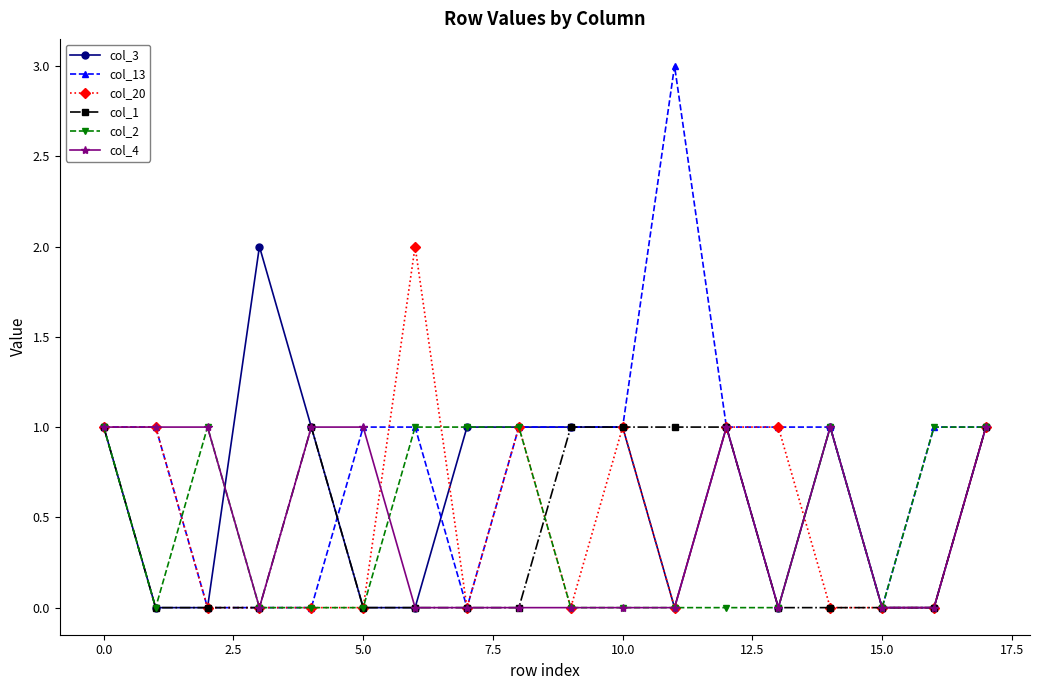

Which series has the largest range (max minus min)?

col_13